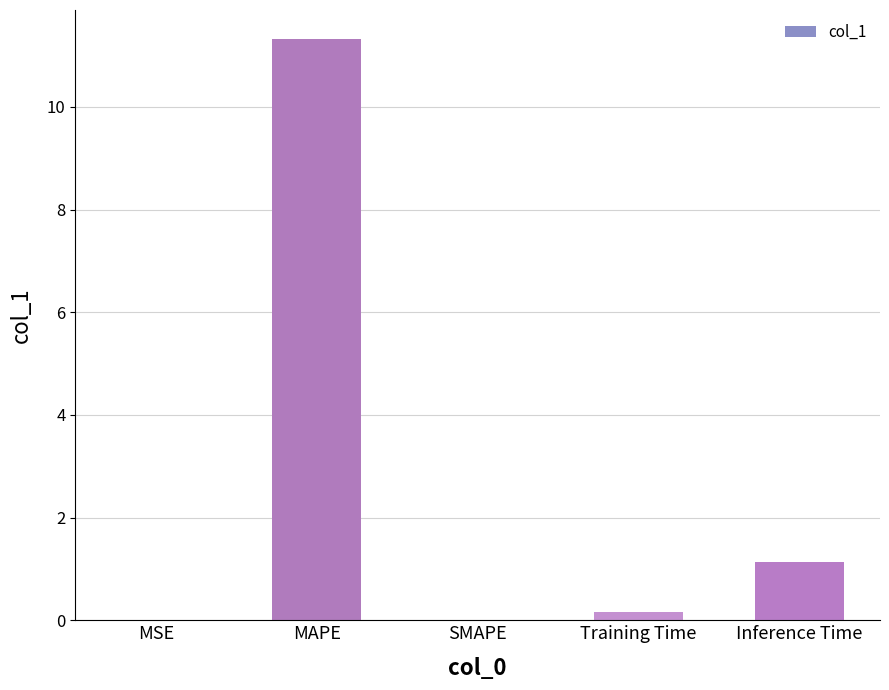

Between SMAPE and Inference Time, which is larger?

Inference Time